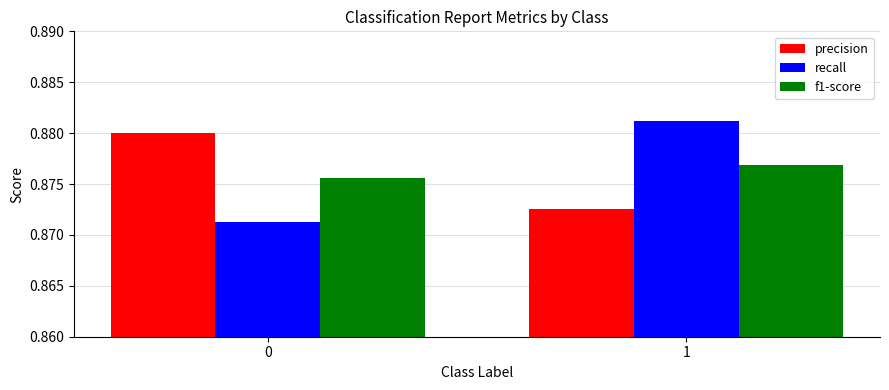

How many bars are there in each group?

3